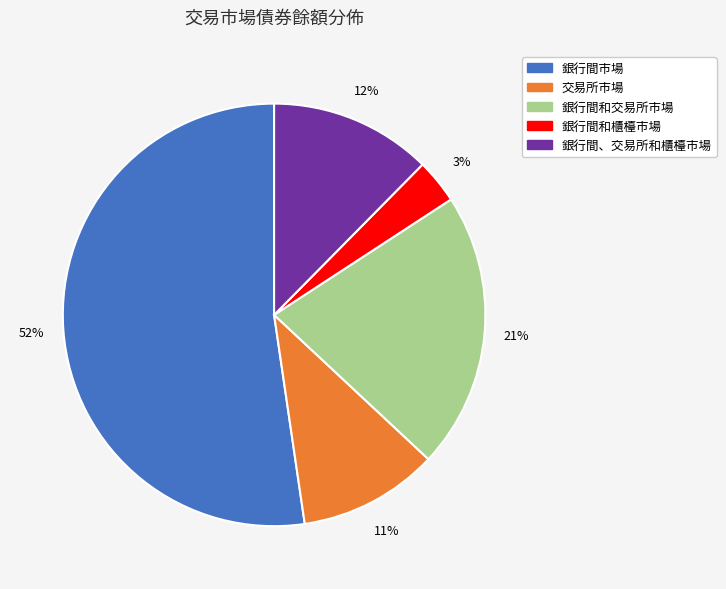

How many slices are in this pie chart?

5